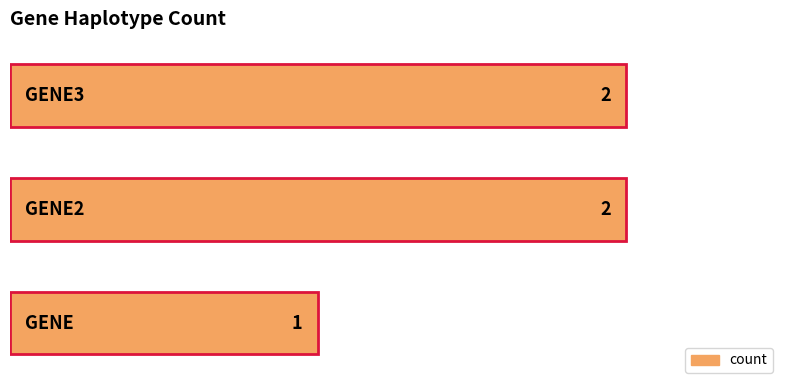

What is the sum of all values?

5